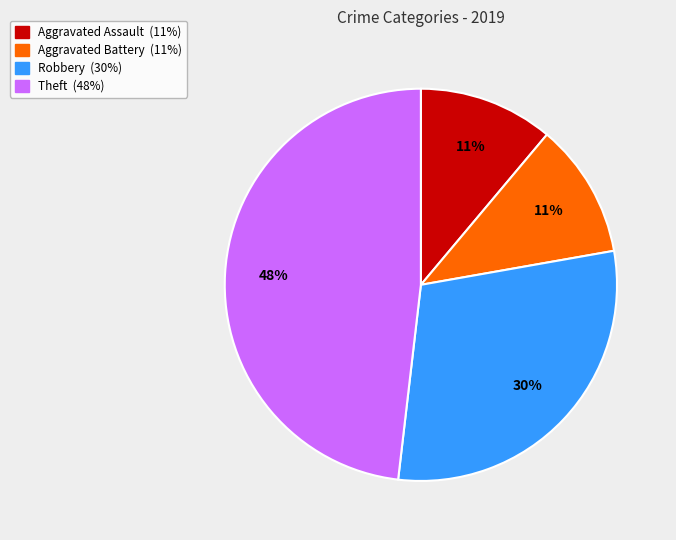

Is there any slice that represents more than half of the pie?

No